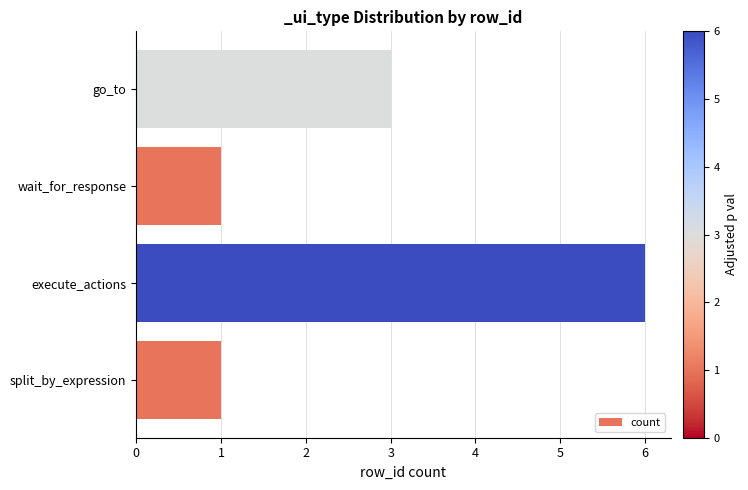

What is the difference between the maximum and minimum values?

5